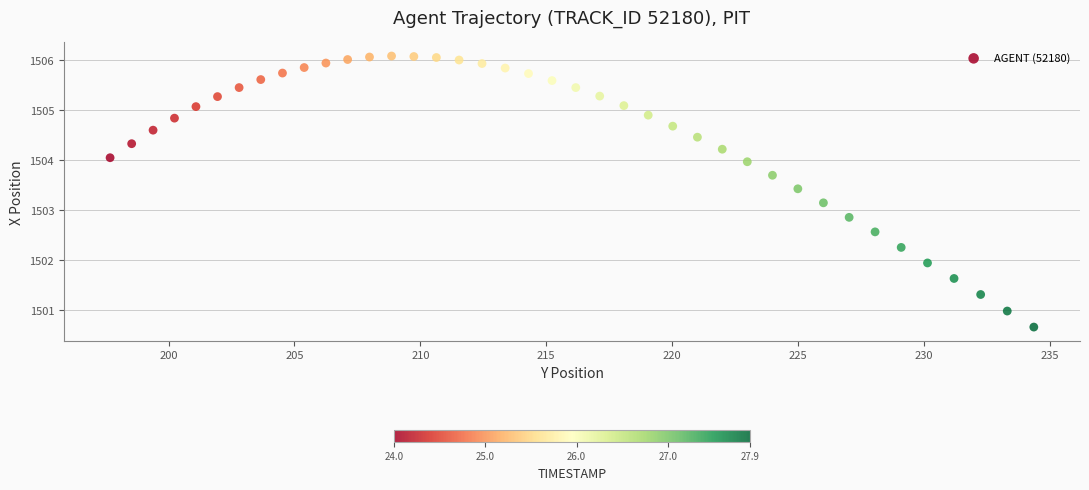

What is the range of Y values (max minus min)?

5.4